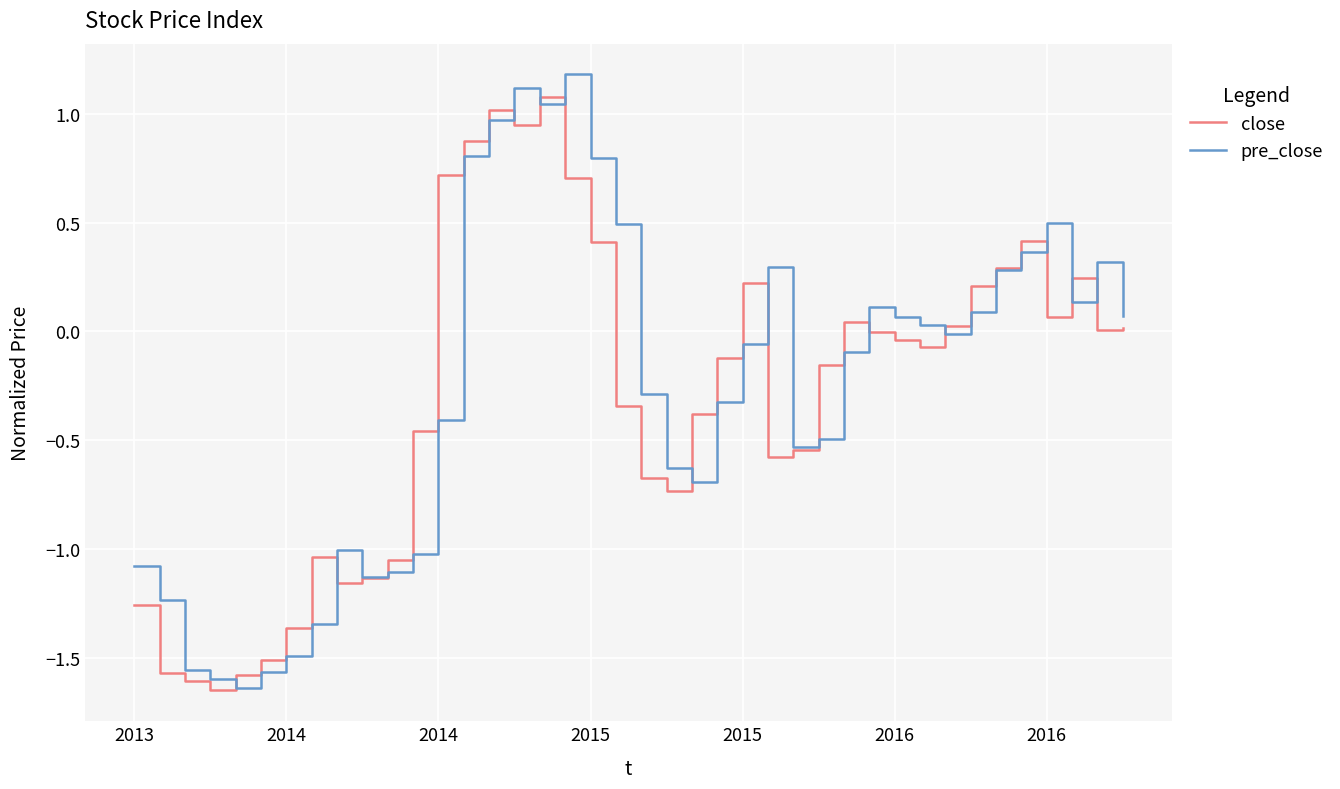

What is the maximum value shown in the chart?

1.2